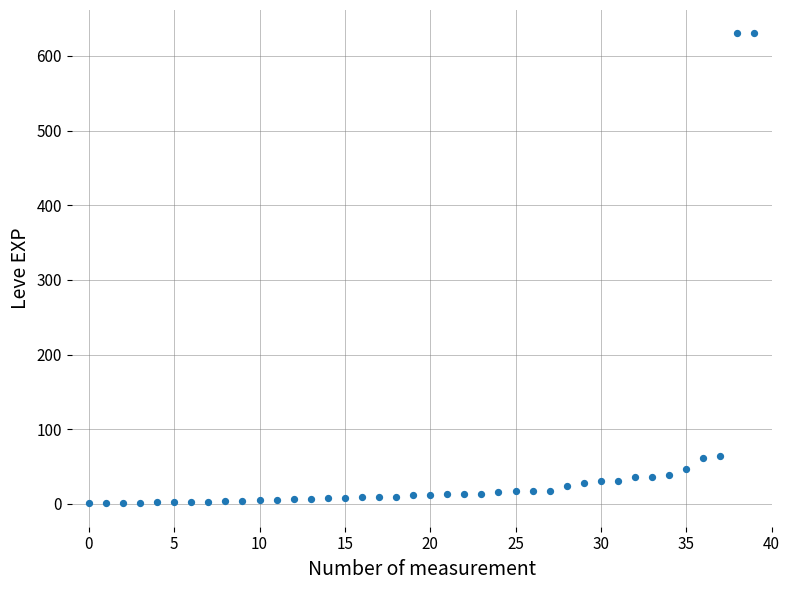

What is the range of Y values (max minus min)?

629